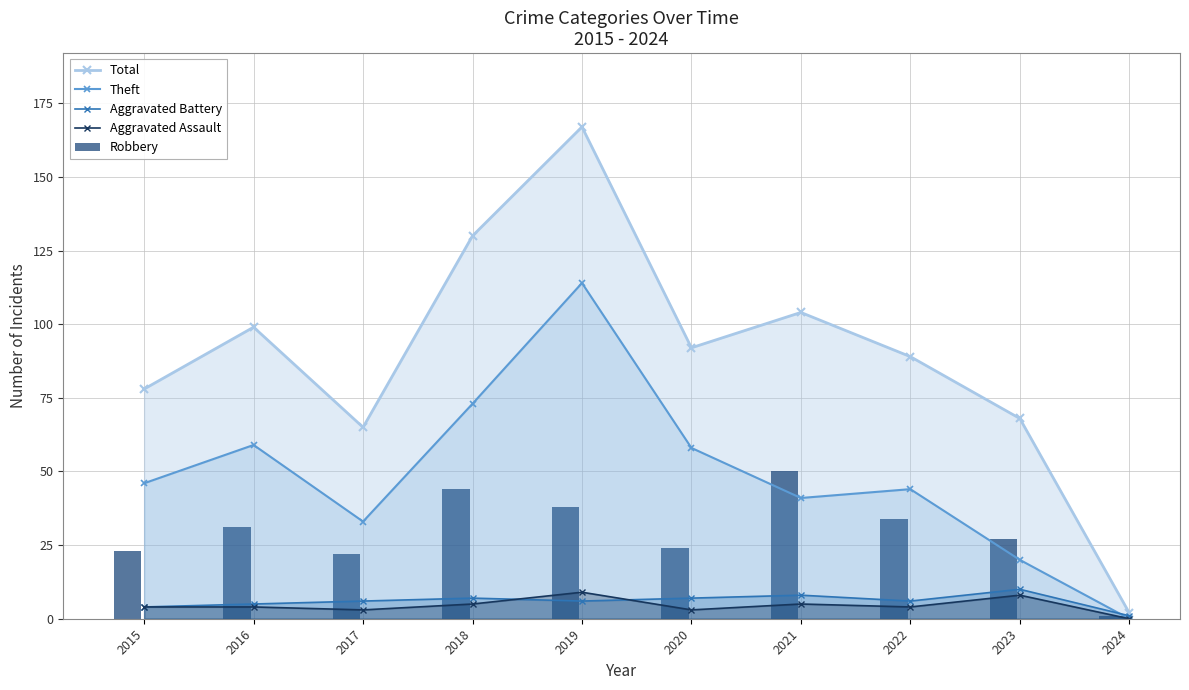

Is the value of Total at 2016 greater than the value of Aggravated Assault at 2019?

Yes